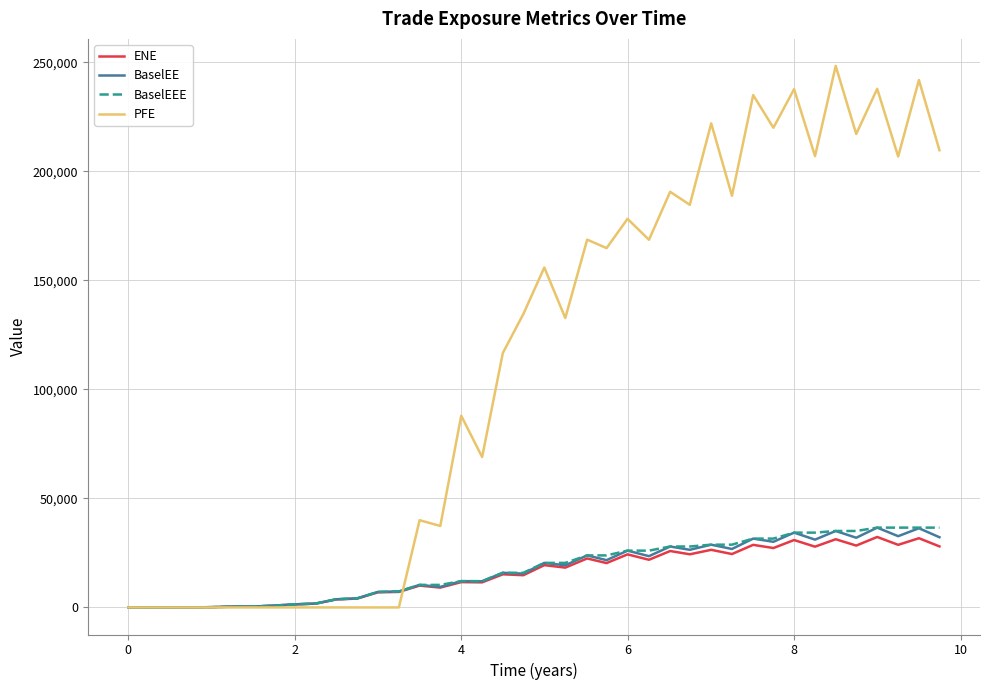

Which series has the largest range (max minus min)?

PFE